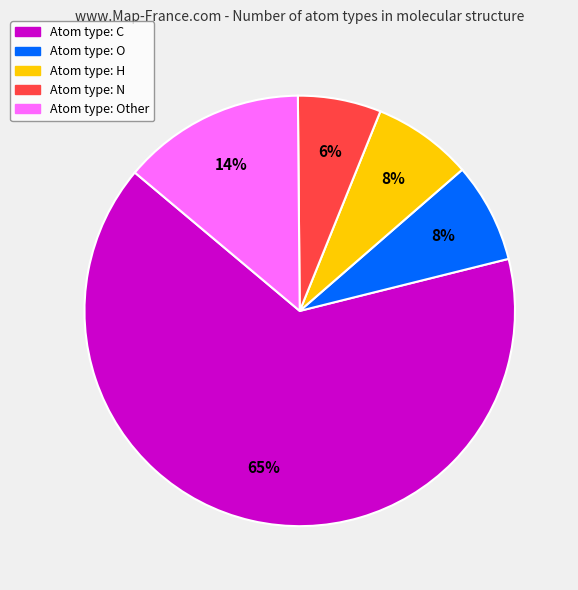

Is there any slice that represents more than half of the pie?

Yes